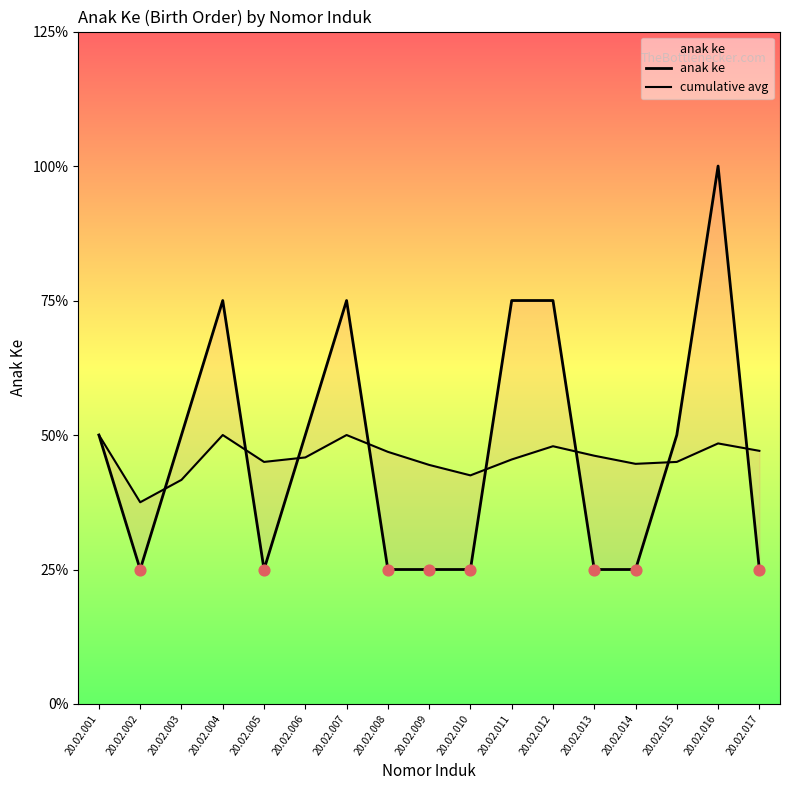

Which series reaches the maximum Y coordinate?

anak ke